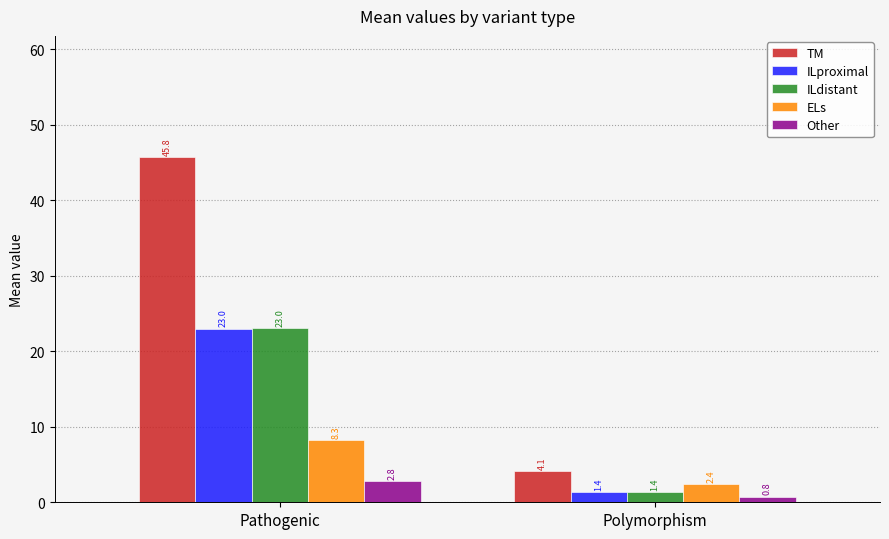

What is the value of the Other bar at the 1st from the left?

2.8